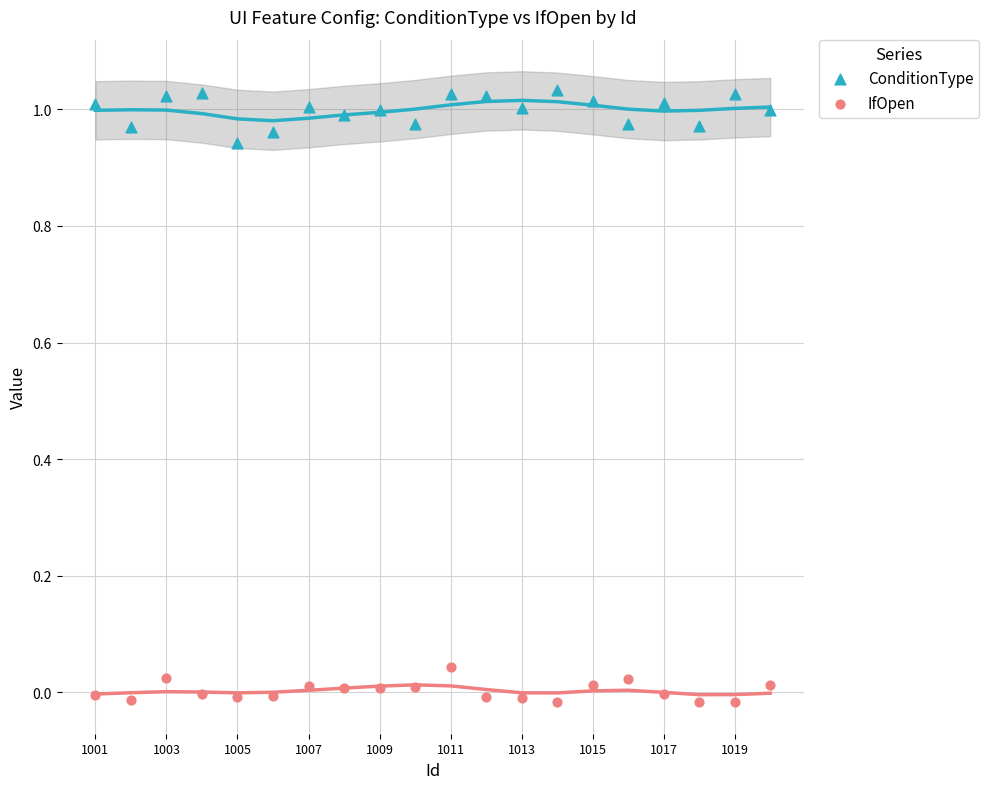

Which series reaches the maximum Y coordinate?

ConditionType